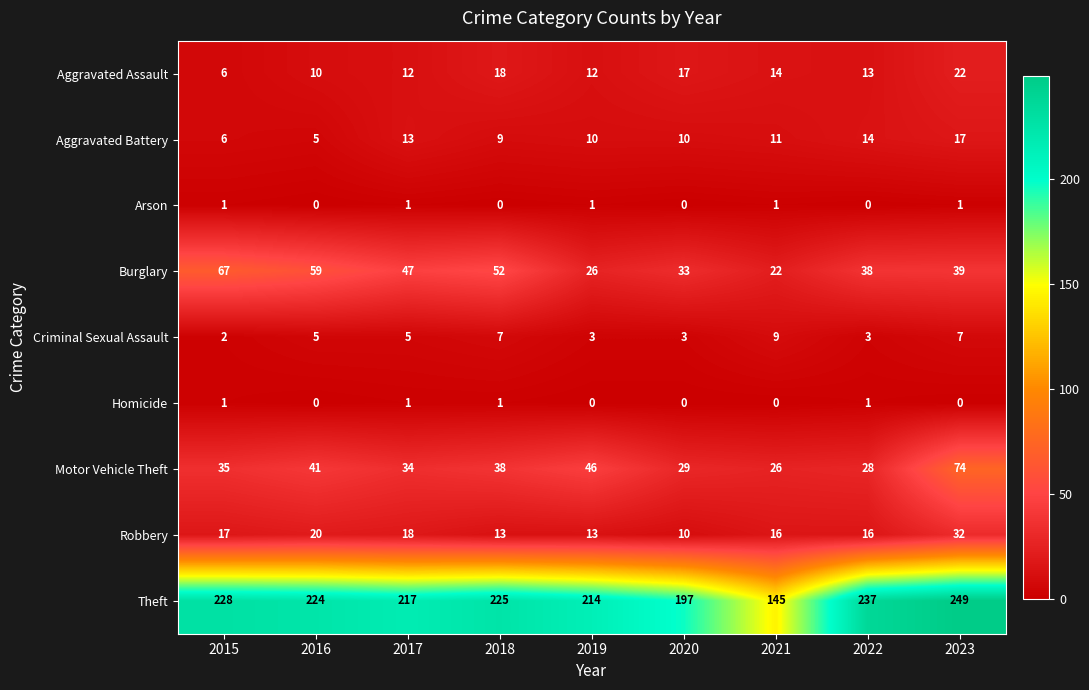

How many Burglary values are between 33 and 52?

5